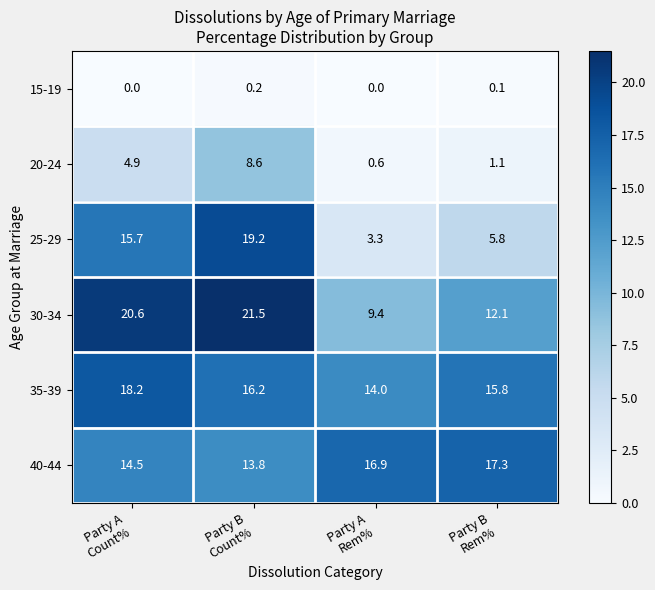

What is the difference between the maximum and second lowest values in the 35-39 series?

2.4